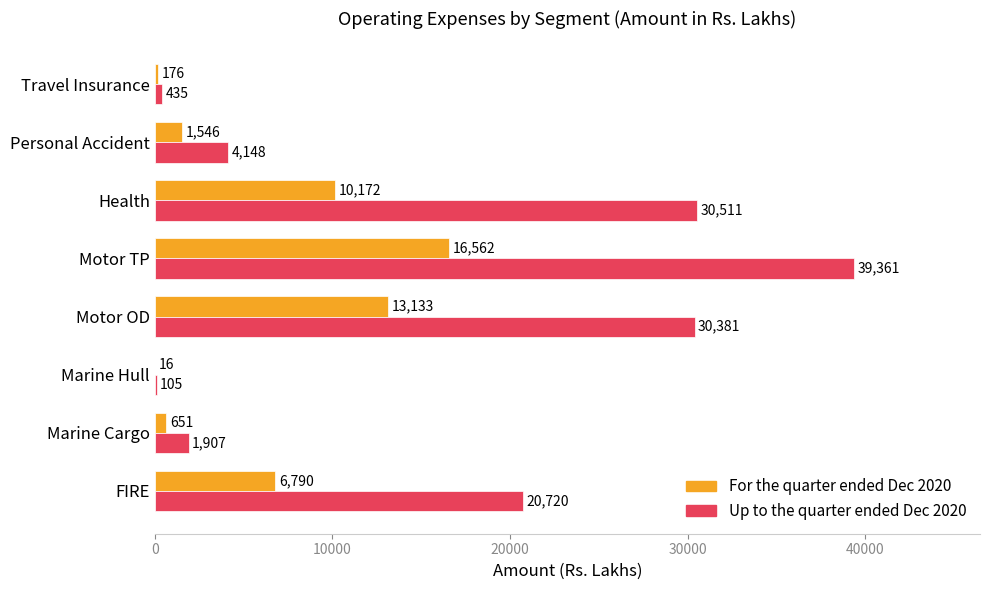

Which series has the largest total across all categories?

Up to the quarter ended Dec 2020